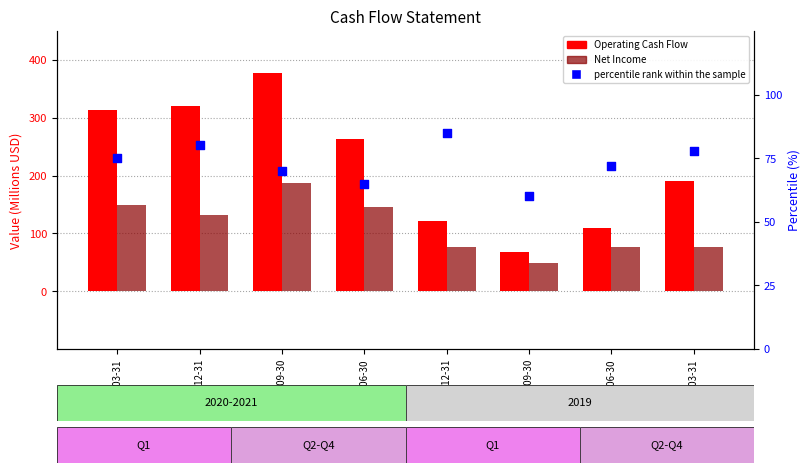

What is the total value across all series at 2020-12-31?

531.7